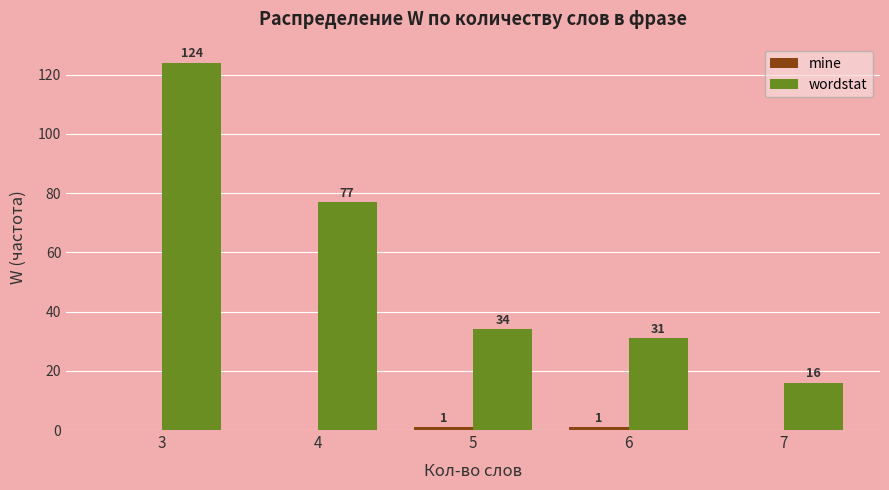

Where is wordstat nearest to the value 70?

4